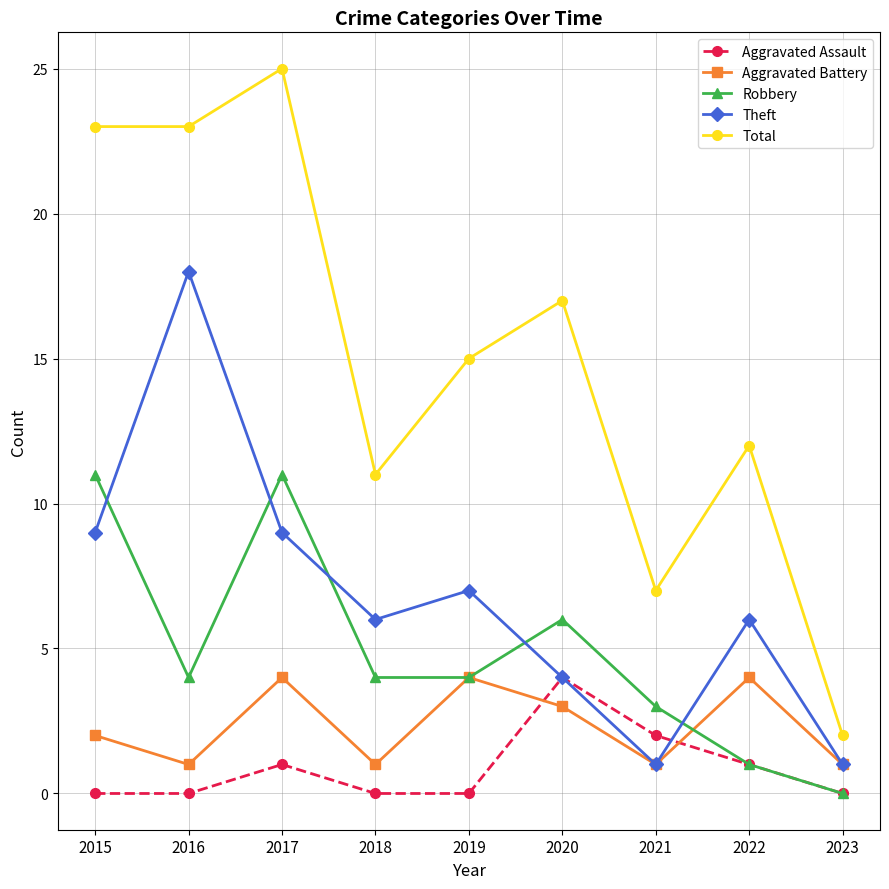

At which category does Theft reach its first local valley?

2018